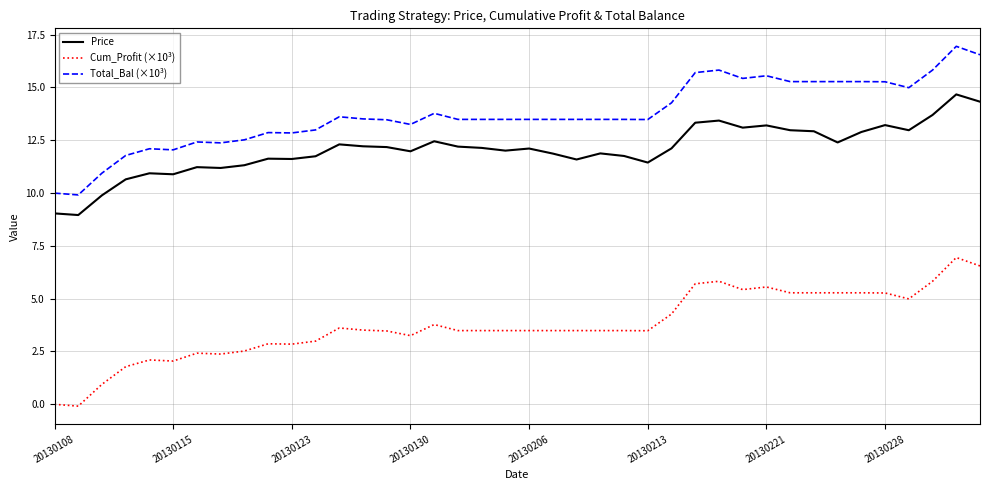

True or false: Price and Cum_Profit (×10³) intersect in this chart.

False